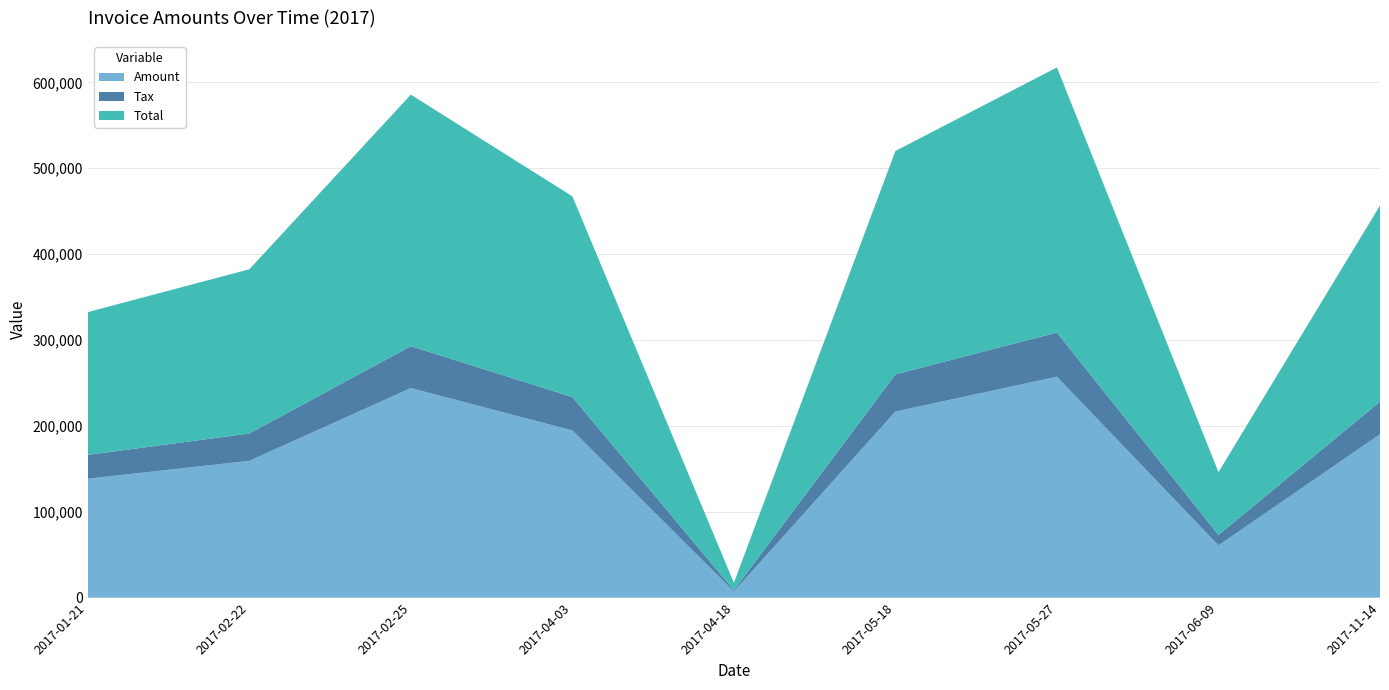

Reading left to right, extract all data points from this chart.

Amount: 138541.0	159319.0	244045.0	194719.0	7246.0	216716.0	257263.0	60916.0	190268.0
Tax: 27708.2	31863.8	48809.0	38943.8	1449.2	43343.2	51452.6	12183.2	38053.6
Total: 166249.0	191183.0	292854.0	233663.0	8695.2	260059.0	308716.0	73099.2	228322.0